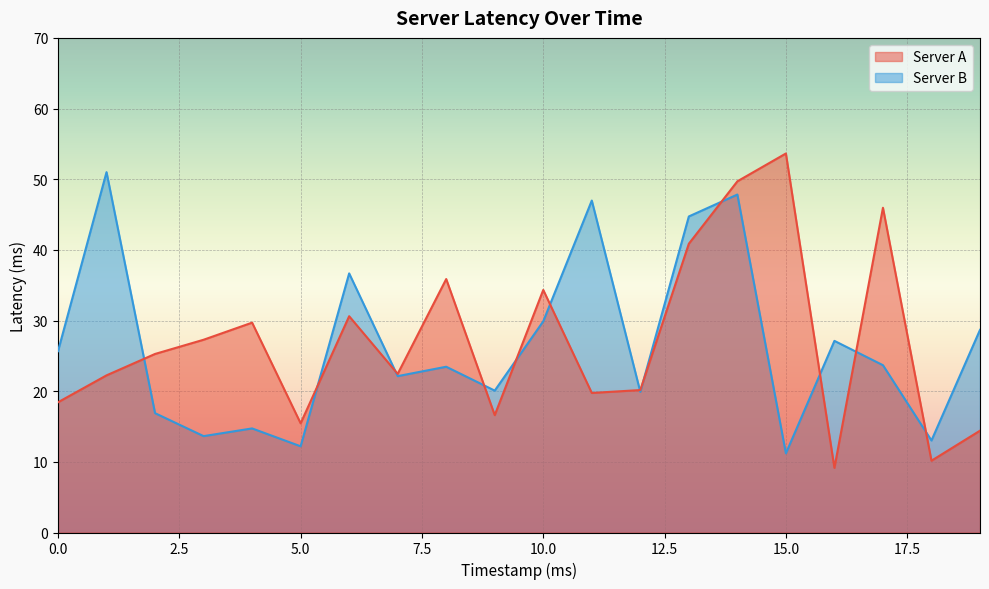

The value of Server A at 16 is 9.2. True or false?

True